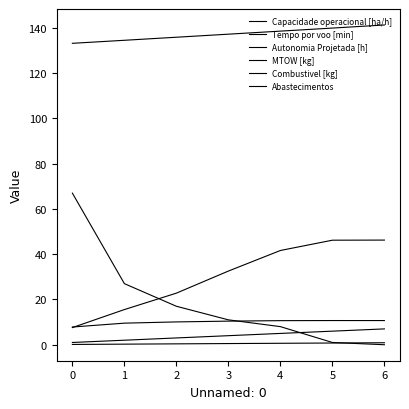

Rank the series at 5 from highest to lowest value.

MTOW [kg], Tempo por voo [min], Capacidade operacional [ha/h], Combustivel [kg], Abastecimentos, Autonomia Projetada [h]